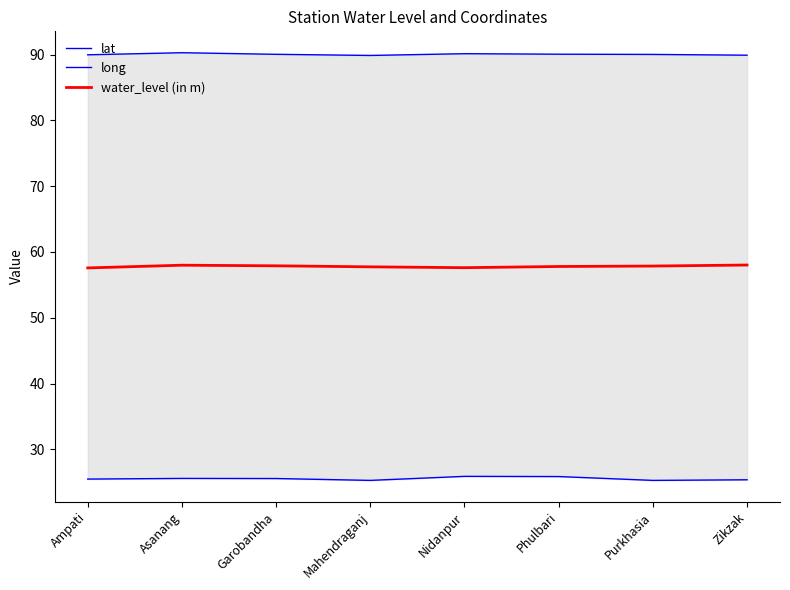

At which category is the sum across all series the highest?

Asanang